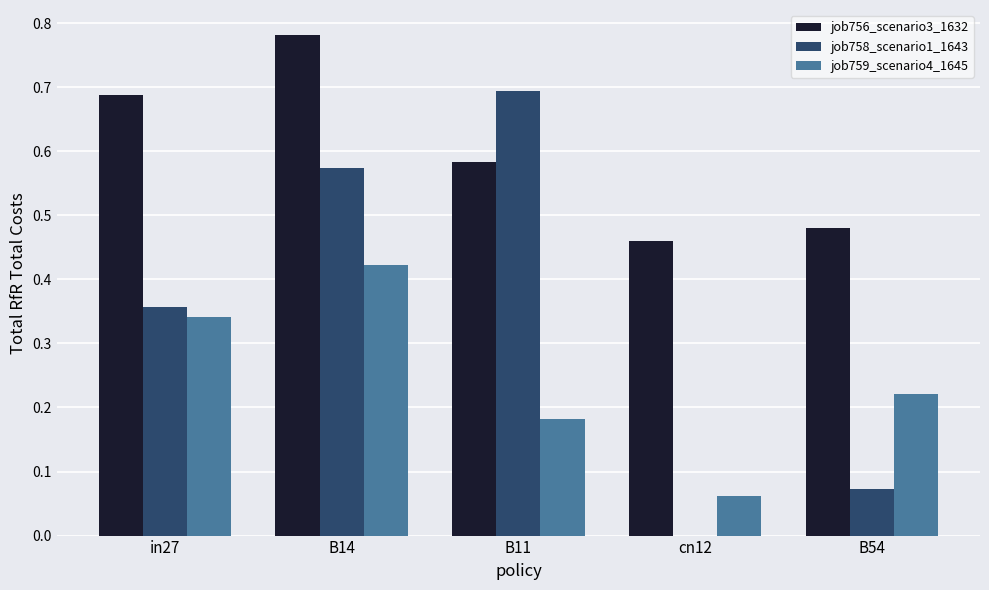

Which series changed the most between in27 and B11?

job758_scenario1_1643